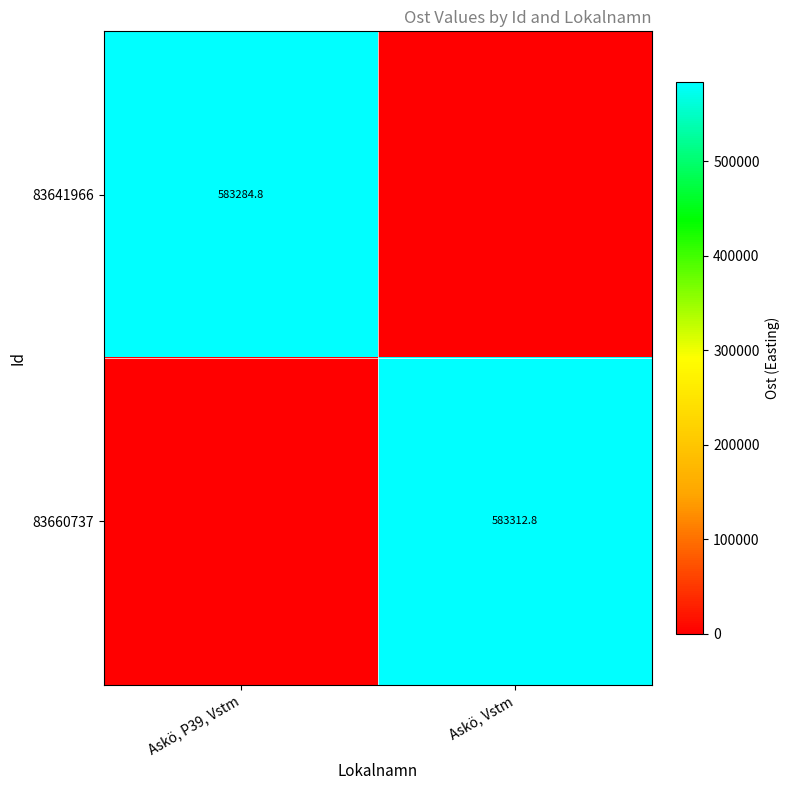

Is it true that 83660737 equals 583312.8 at Askö, Vstm?

True